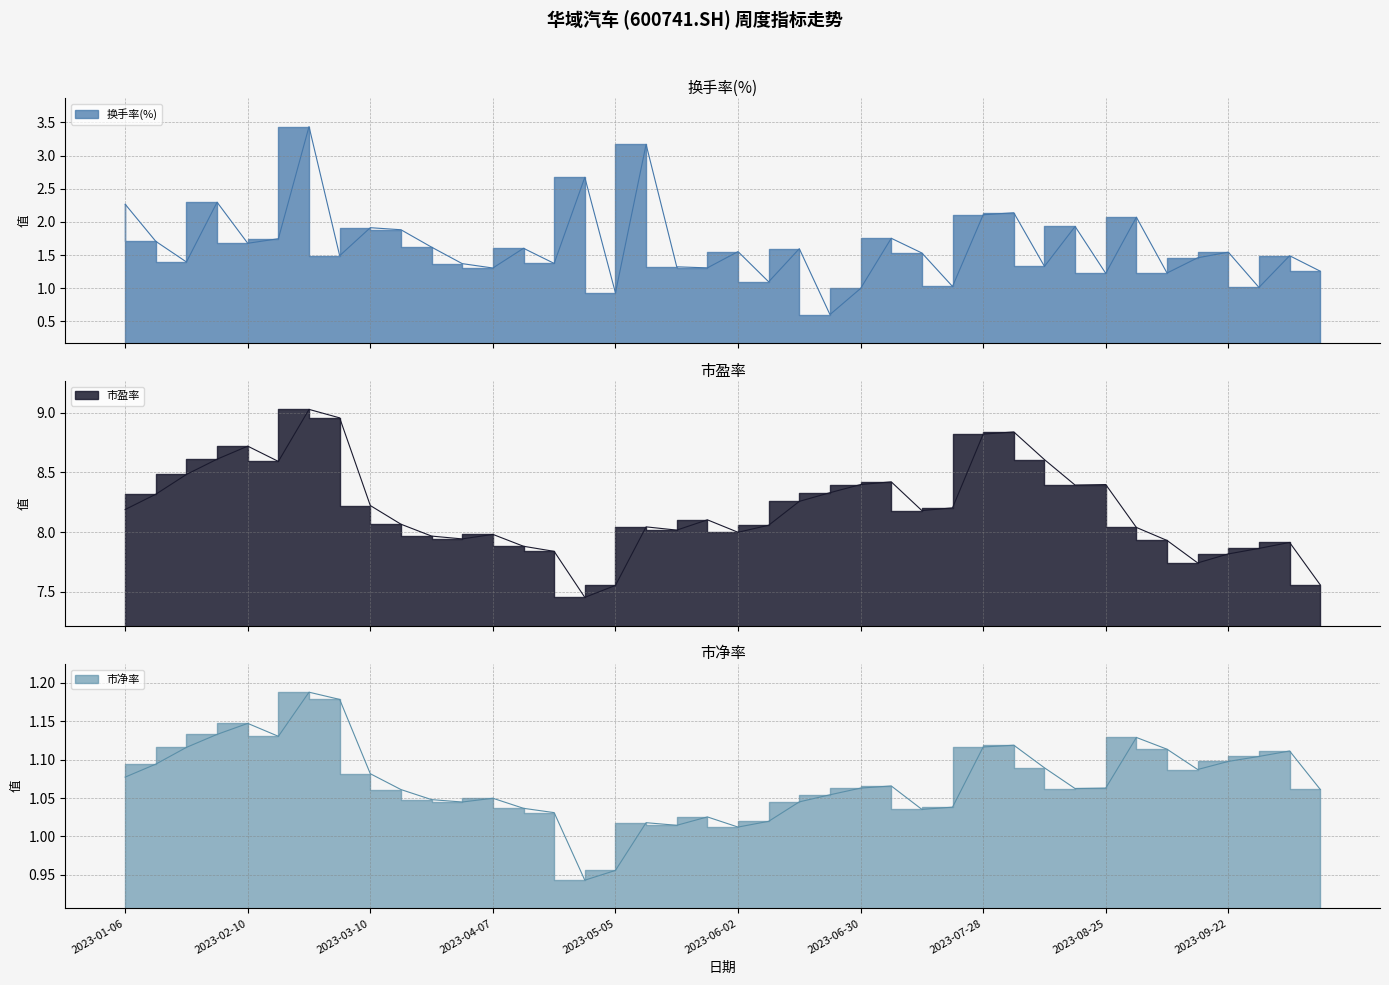

Between 2023-01-13 and 2023-04-28, which series saw the biggest shift?

换手率(%)